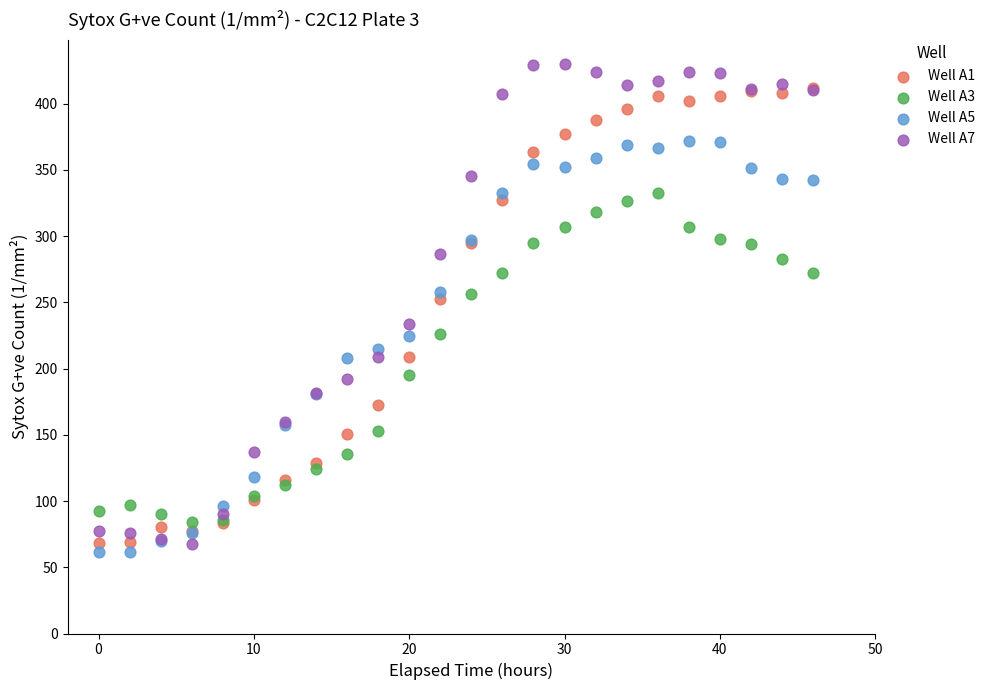

Which series contains the lowest Y value?

Well A5